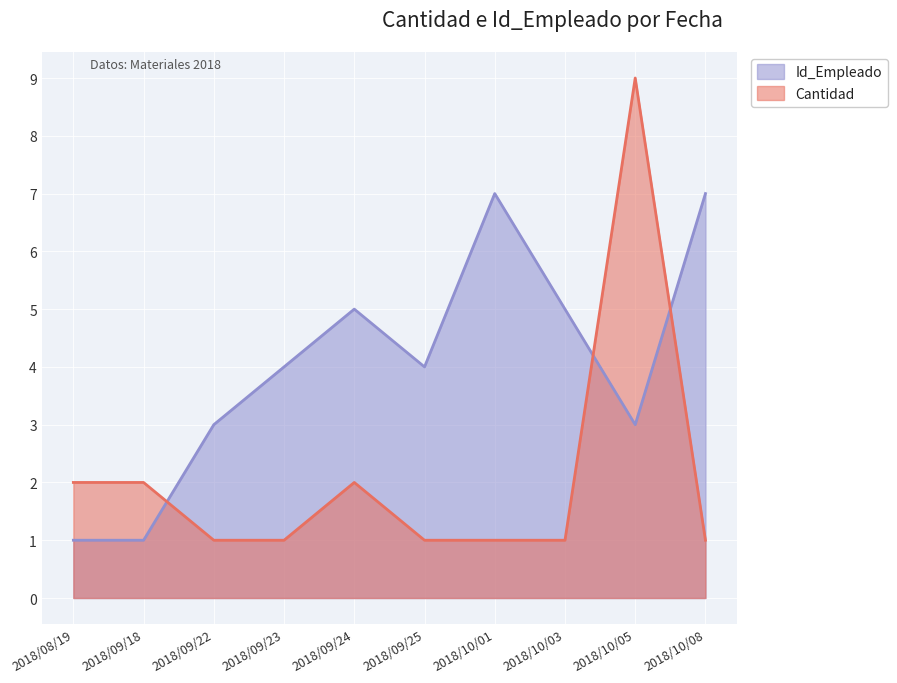

How many intersections are there between Id_Empleado and Cantidad?

3